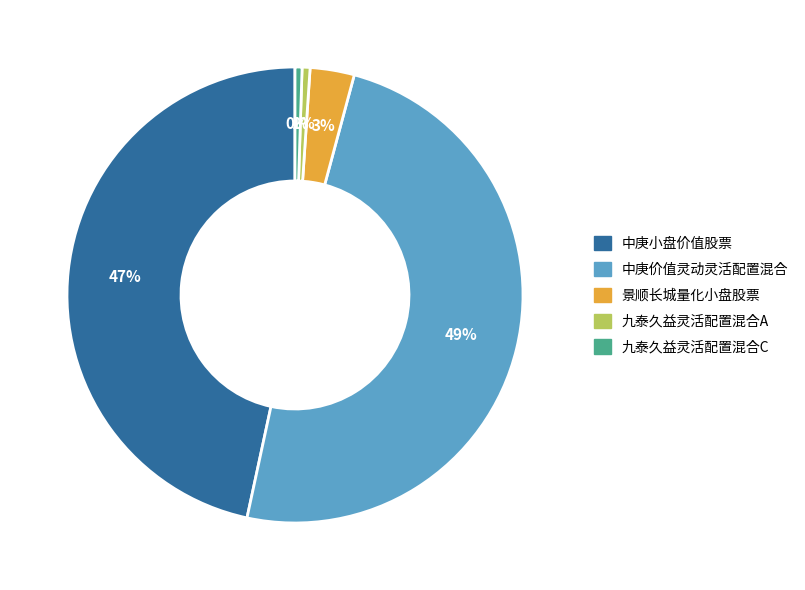

Is there a majority slice in this chart?

No